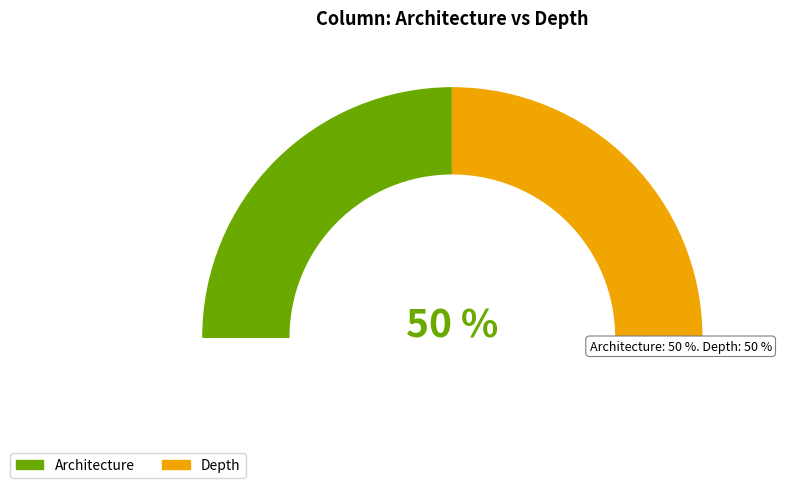

Which category has the smallest portion of the pie?

Depth